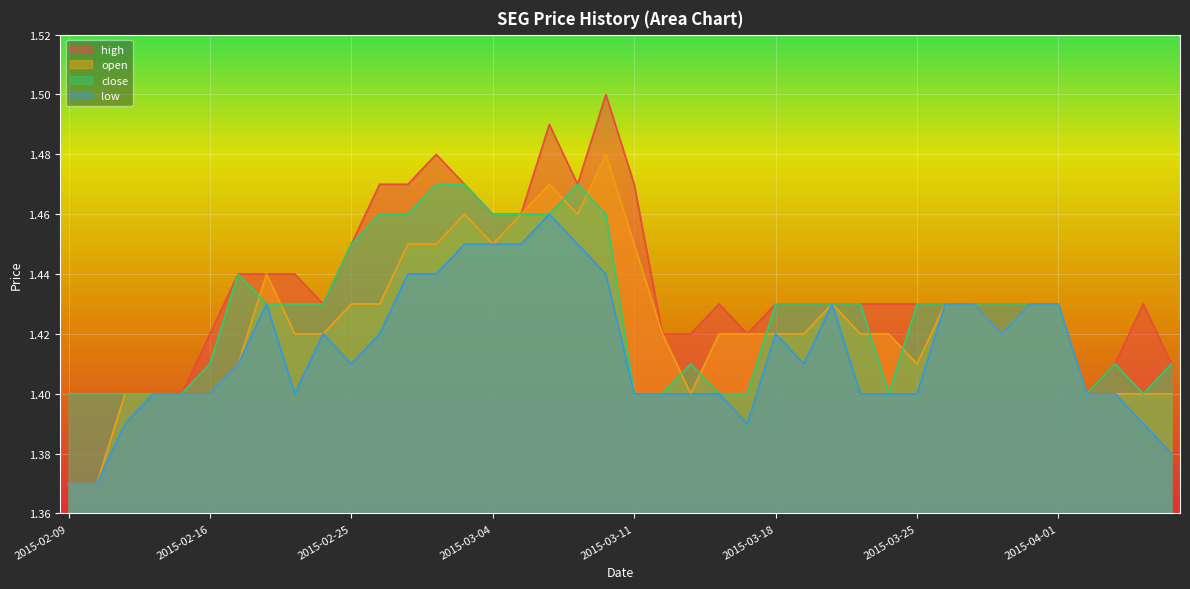

Reading right to left, extract all data points from this chart.

high: 1.4	1.4	1.4	1.4	1.4	1.4	1.4	1.4	1.4	1.4	1.4	1.4	1.4	1.4	1.4	1.4	1.4	1.4	1.4	1.5	1.5	1.5	1.5	1.5	1.5	1.5	1.5	1.5	1.5	1.4	1.4	1.4	1.4	1.4	1.4	1.4	1.4	1.4	1.4	1.4
open: 1.4	1.4	1.4	1.4	1.4	1.4	1.4	1.4	1.4	1.4	1.4	1.4	1.4	1.4	1.4	1.4	1.4	1.4	1.4	1.4	1.5	1.5	1.5	1.5	1.4	1.5	1.4	1.4	1.4	1.4	1.4	1.4	1.4	1.4	1.4	1.4	1.4	1.4	1.4	1.4
close: 1.4	1.4	1.4	1.4	1.4	1.4	1.4	1.4	1.4	1.4	1.4	1.4	1.4	1.4	1.4	1.4	1.4	1.4	1.4	1.4	1.5	1.5	1.5	1.5	1.5	1.5	1.5	1.5	1.5	1.4	1.4	1.4	1.4	1.4	1.4	1.4	1.4	1.4	1.4	1.4
low: 1.4	1.4	1.4	1.4	1.4	1.4	1.4	1.4	1.4	1.4	1.4	1.4	1.4	1.4	1.4	1.4	1.4	1.4	1.4	1.4	1.4	1.4	1.5	1.4	1.4	1.4	1.4	1.4	1.4	1.4	1.4	1.4	1.4	1.4	1.4	1.4	1.4	1.4	1.4	1.4